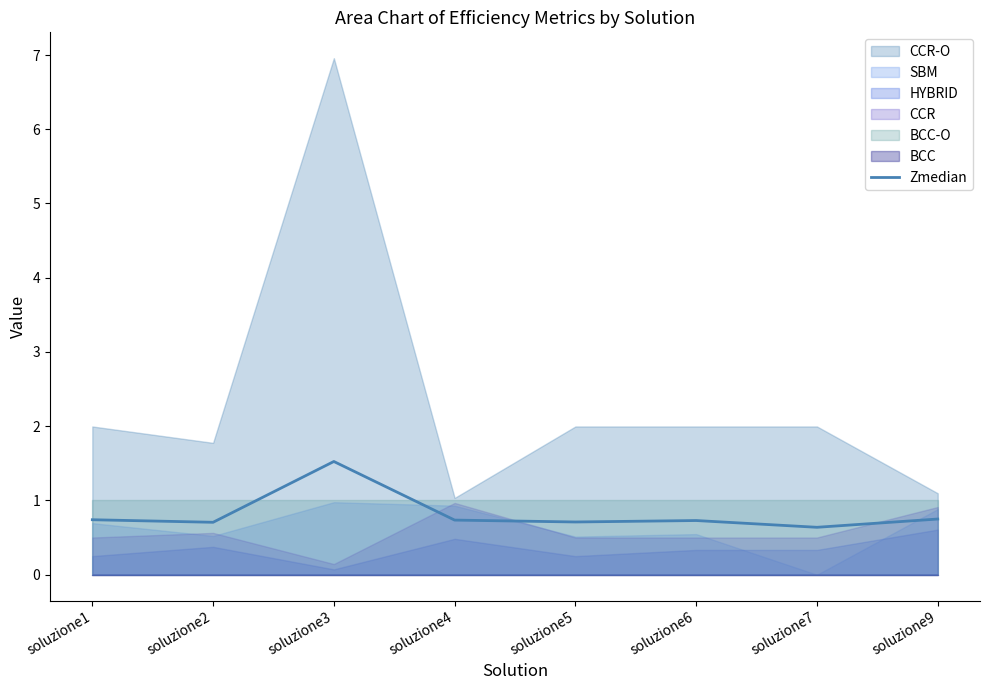

Reading left to right, transcribe all the data shown in this chart.

soluzione1=0.7	soluzione2=0.7	soluzione3=1.5	soluzione4=0.7	soluzione5=0.7	soluzione6=0.7	soluzione7=0.6	soluzione9=0.7